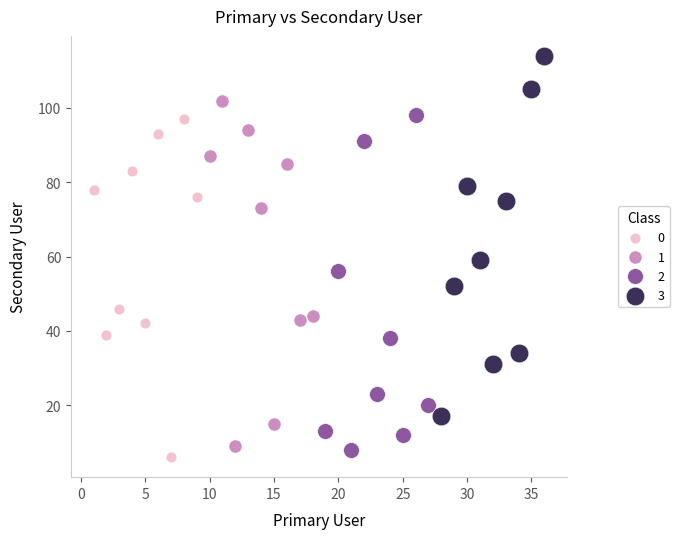

What are all the series names shown in the legend?

0, 1, 2, 3